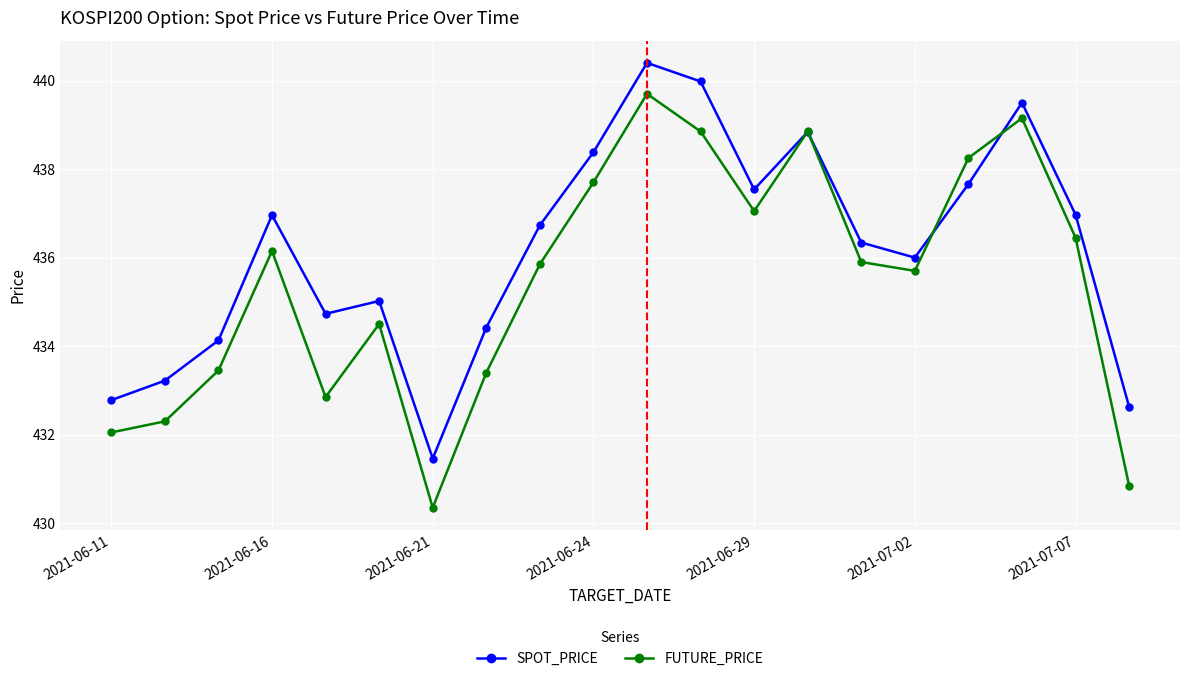

True or false: FUTURE_PRICE and SPOT_PRICE cross at least once.

True